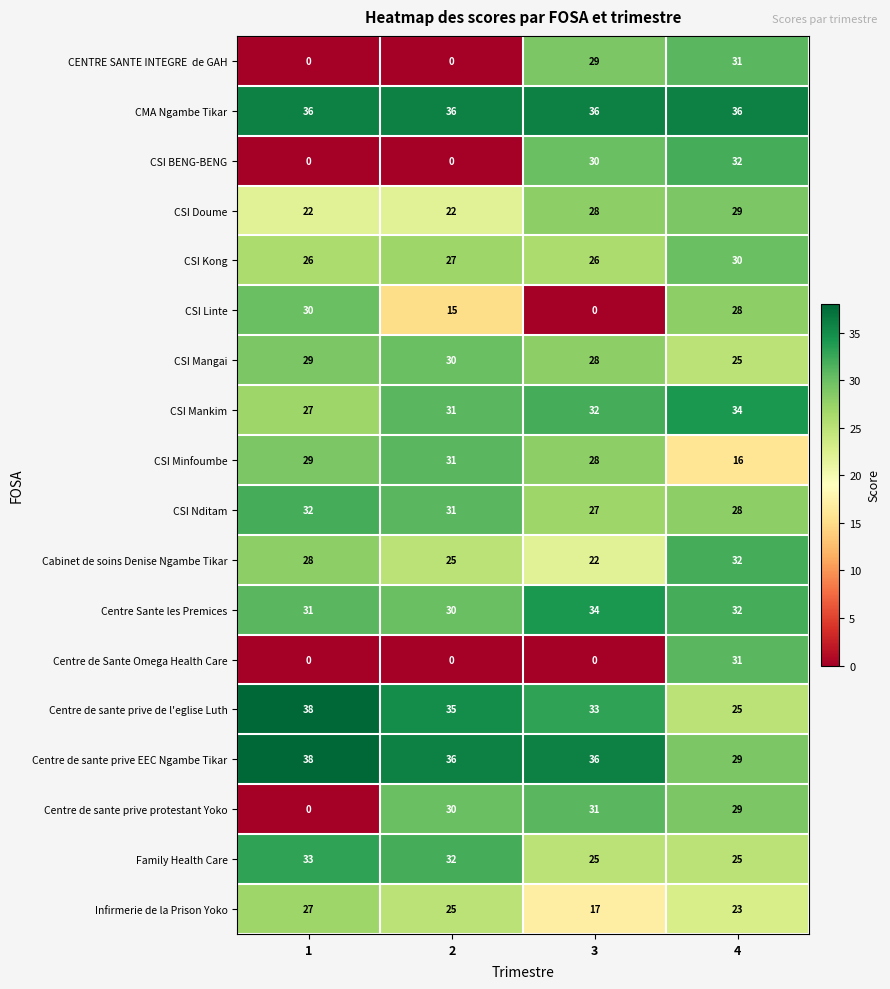

At which category is the sum across all series the highest?

4